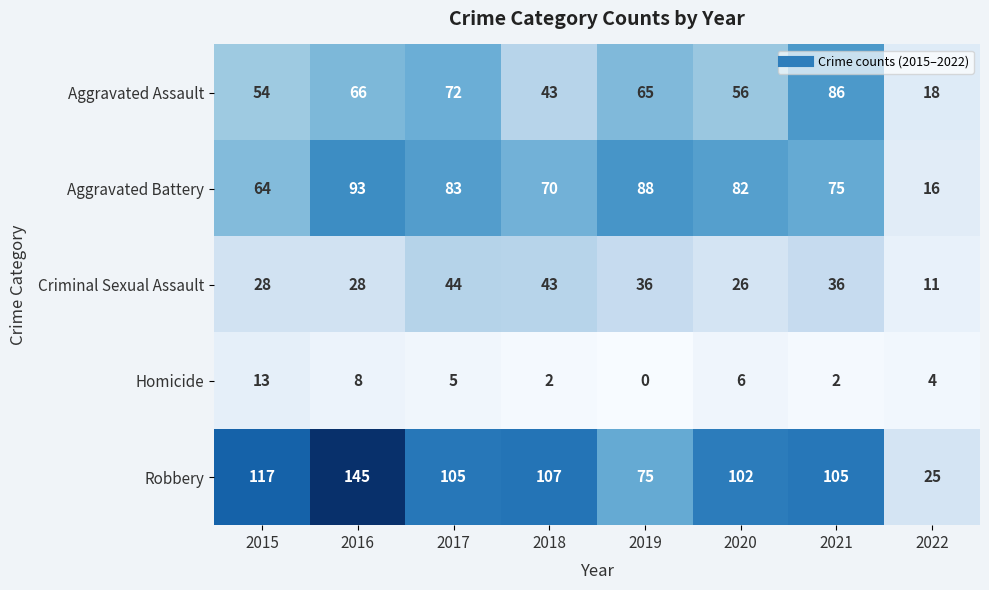

The Aggravated Battery series shows 83 at 2017. True or false?

True